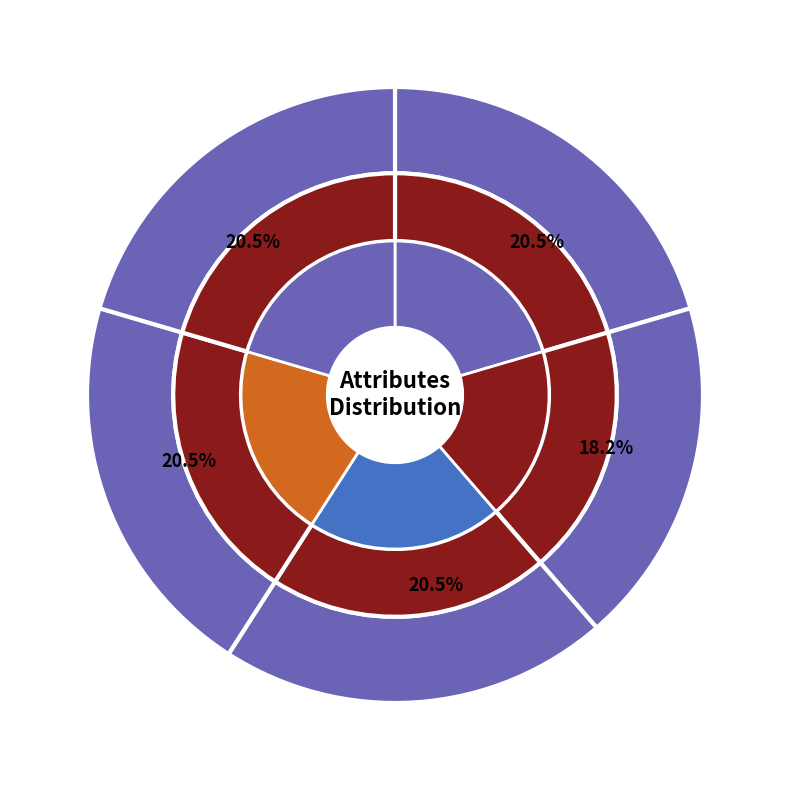

Is the sum of sex and thal greater than half?

No